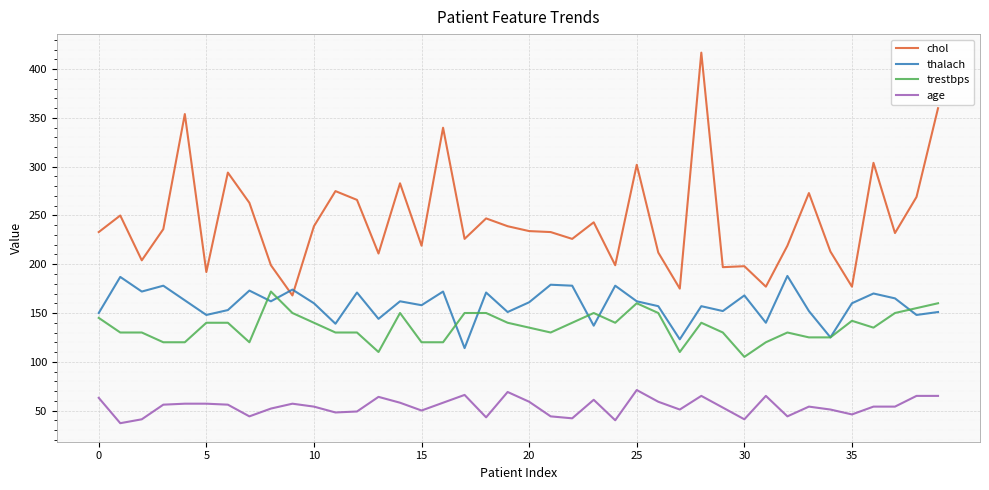

Count the number of data series in this chart.

4